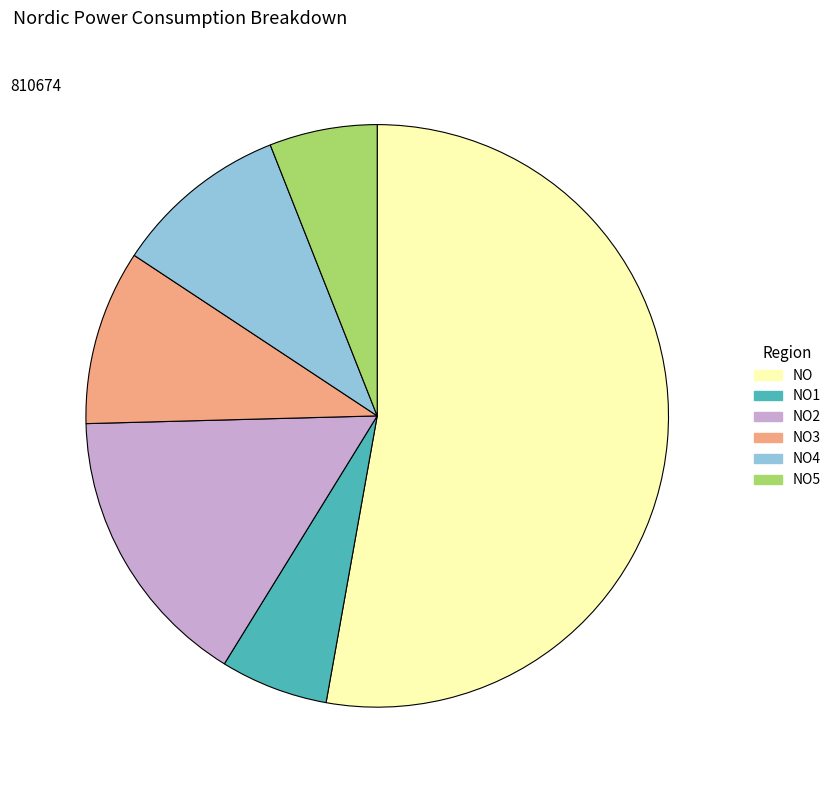

How many segments does this pie chart have?

6